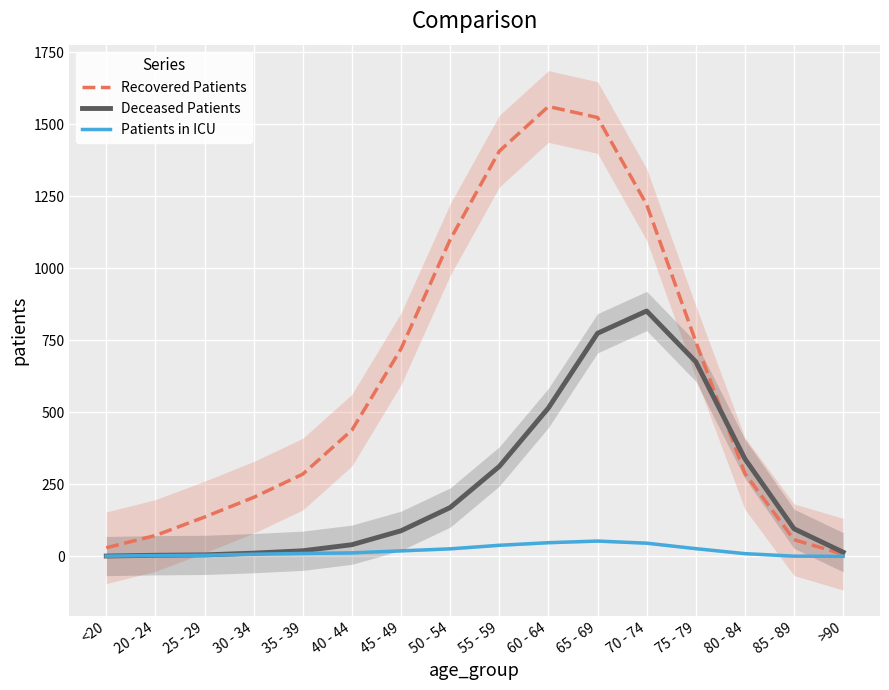

At how many categories does at least one series exceed 1320?

3